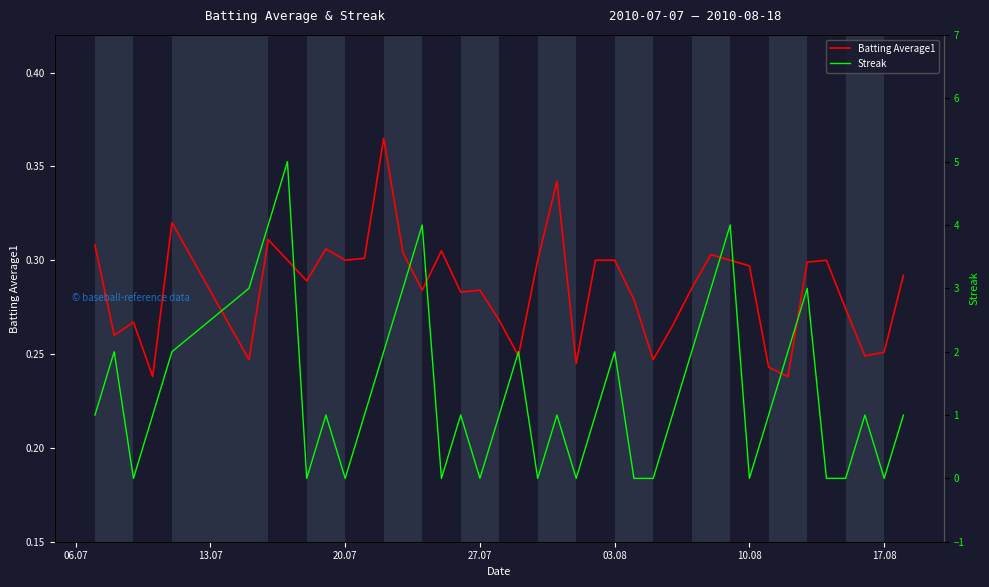

Reading right to left, extract all data points from this chart.

Batting Average1: 0.3	0.3	0.2	0.3	0.3	0.3	0.2	0.2	0.3	0.3	0.3	0.3	0.3	0.2	0.3	0.3	0.3	0.2	0.3	0.3	0.2	0.3	0.3	0.3	0.3	0.3	0.3	0.4	0.3	0.3	0.3	0.3	0.3	0.3	0.2	0.3	0.2	0.3	0.3	0.3
Streak: 1.0	0.0	1.0	0.0	0.0	3.0	2.0	1.0	0.0	4.0	3.0	2.0	1.0	0.0	0.0	2.0	1.0	0.0	1.0	0.0	2.0	1.0	0.0	1.0	0.0	4.0	3.0	2.0	1.0	0.0	1.0	0.0	5.0	4.0	3.0	2.0	1.0	0.0	2.0	1.0